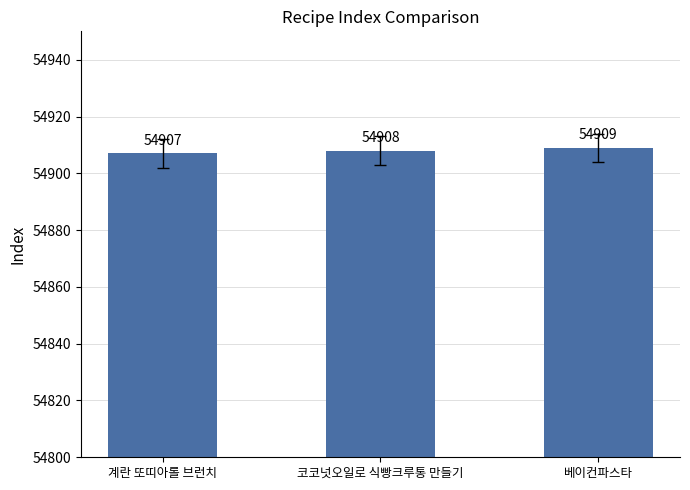

The chart shows a value of 19316 at 계란 또띠아롤 브런치. True or false?

False